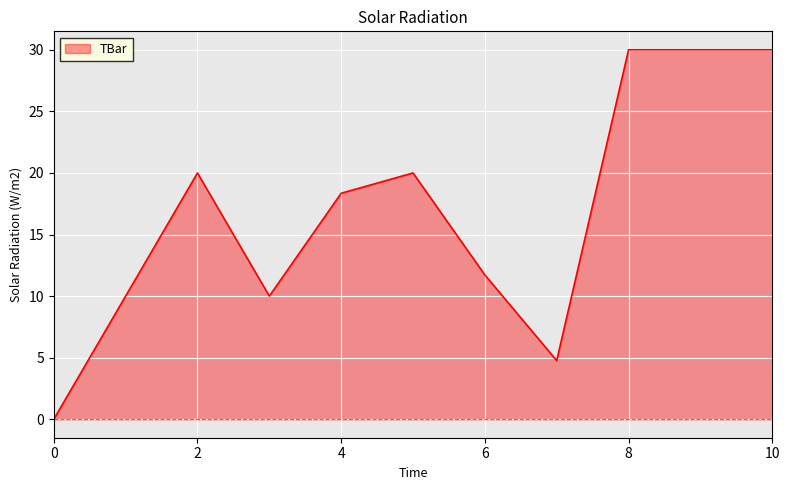

What is the greatest value displayed?

30.0